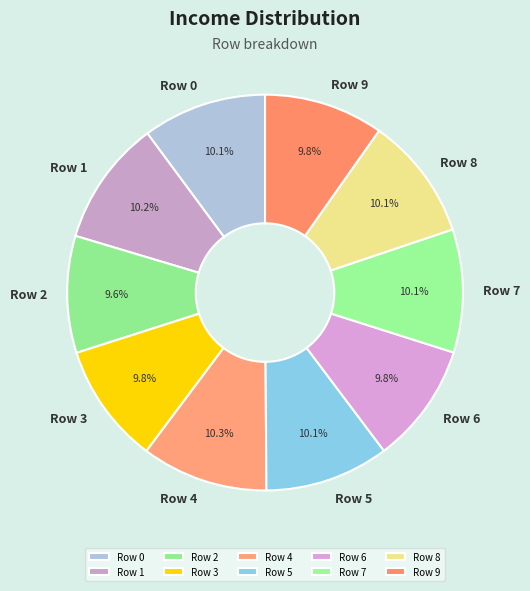

What percentage is the Row 5 slice, to the nearest percent?

10%